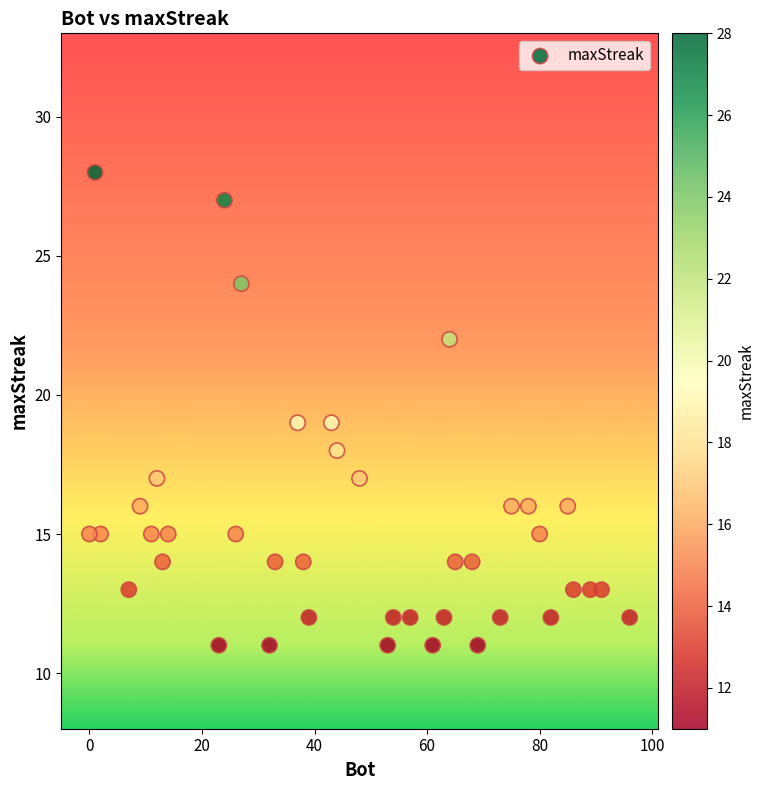

What is the range of X values (max minus min)?

96